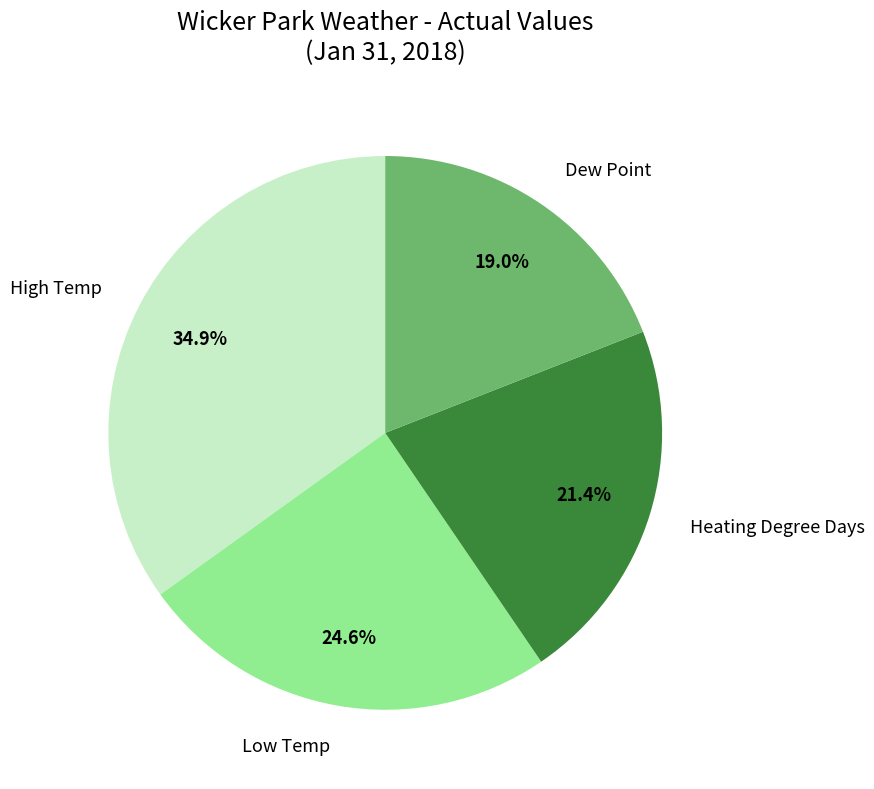

What percentage is the High Temp slice, to the nearest percent?

35%